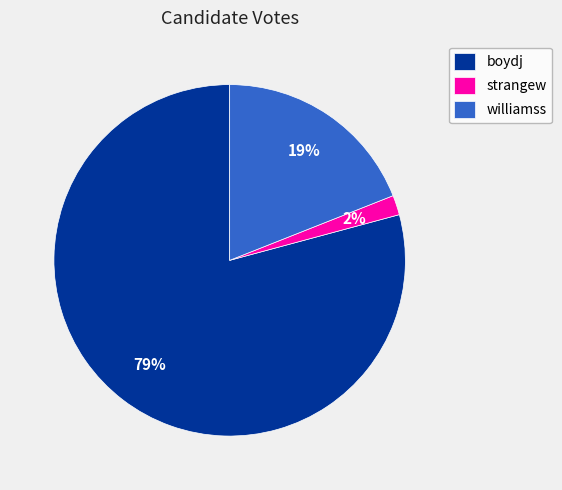

The boydj slice represents 79% of the pie. True or false?

True